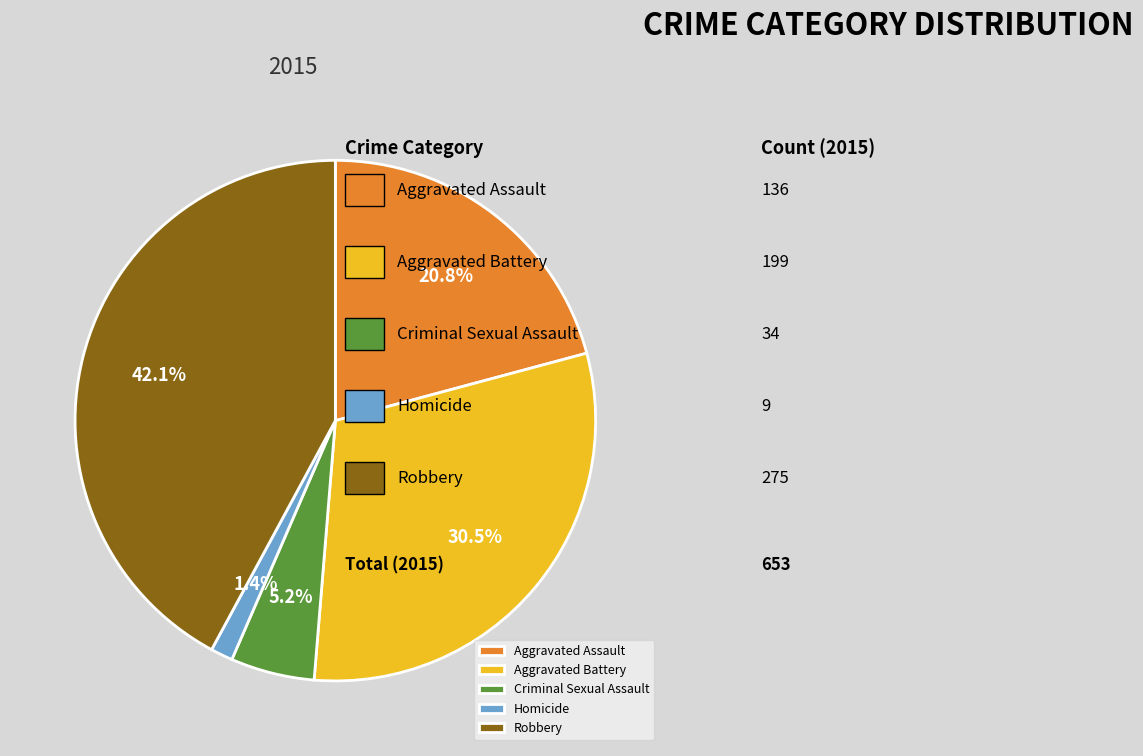

Between Aggravated Battery and Criminal Sexual Assault, which is larger?

Aggravated Battery